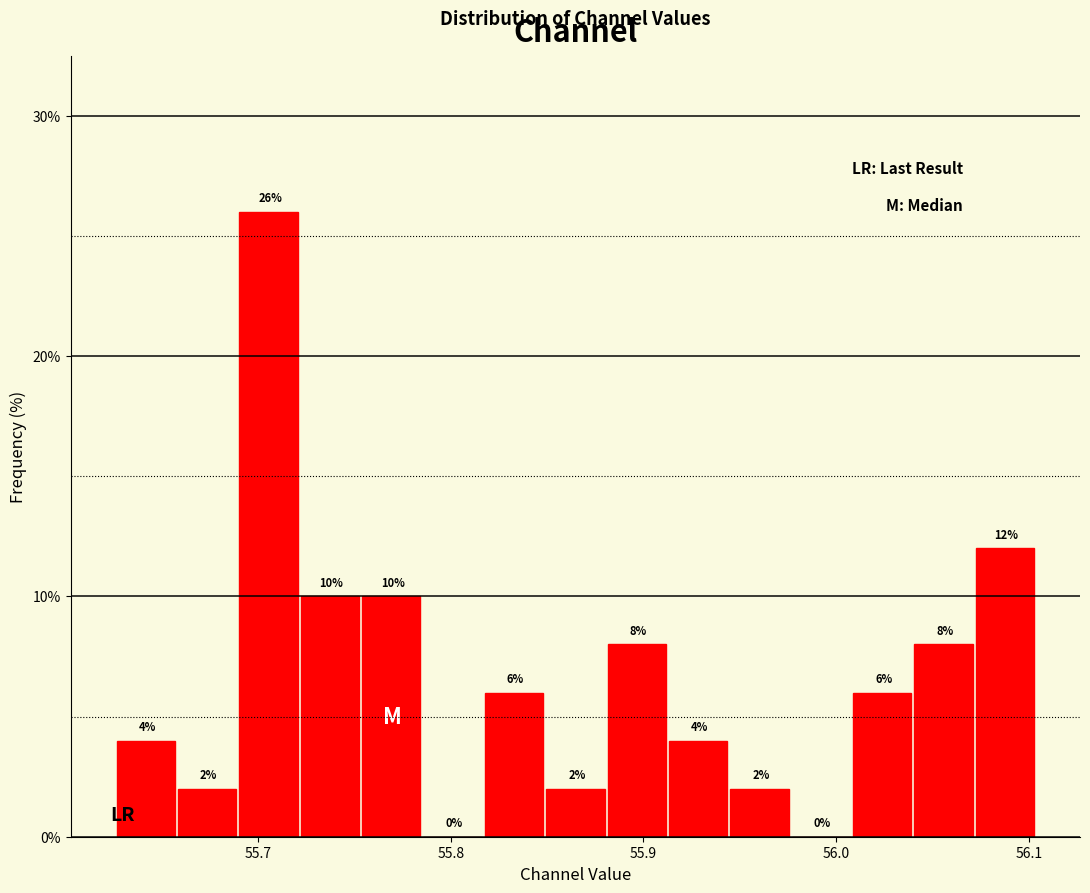

Around what value on the x-axis is the tallest bar? Give the approximate position of its centre, as read against the axis.

55.71